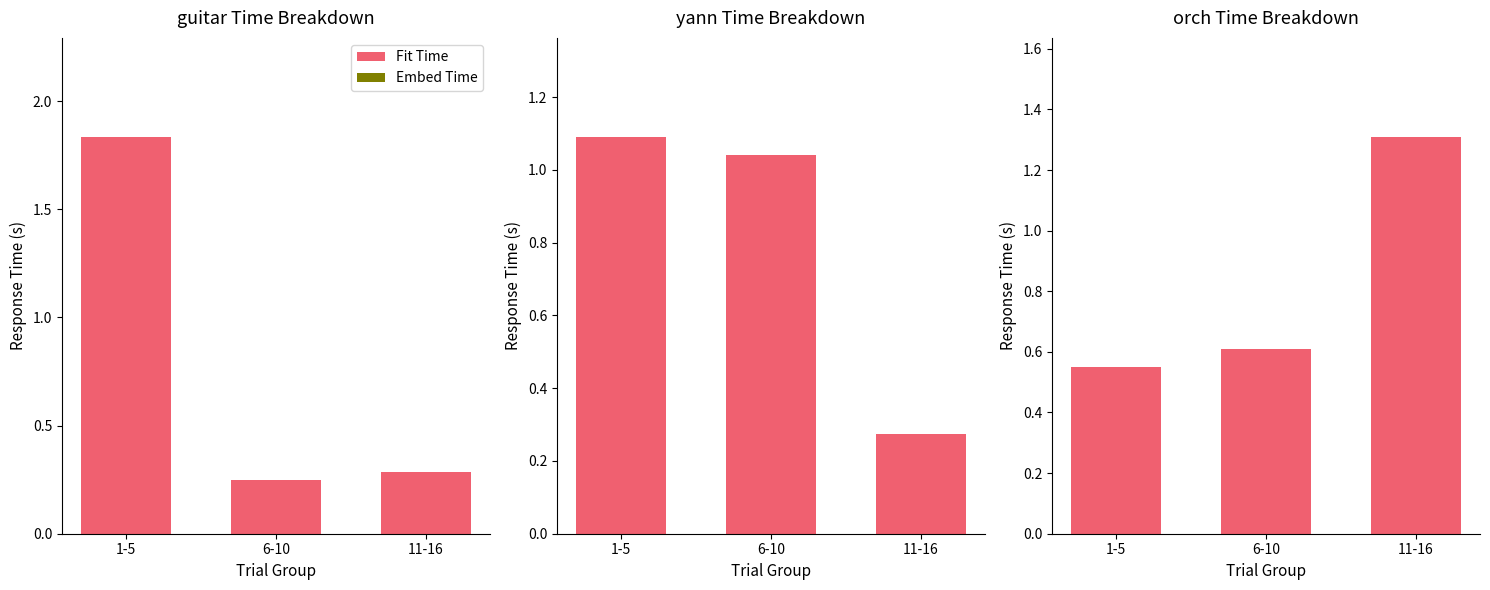

At which category does the chart reach its minimum across all series?

1-5